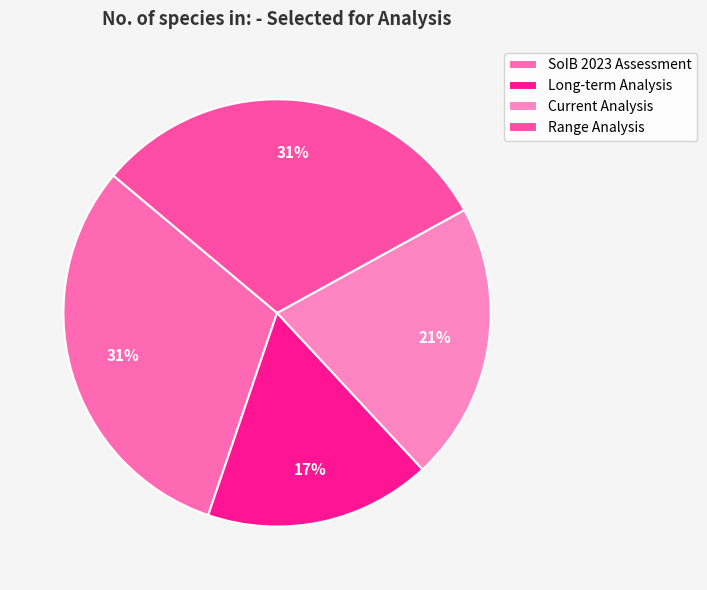

The Long-term Analysis slice represents 17% of the pie. True or false?

True